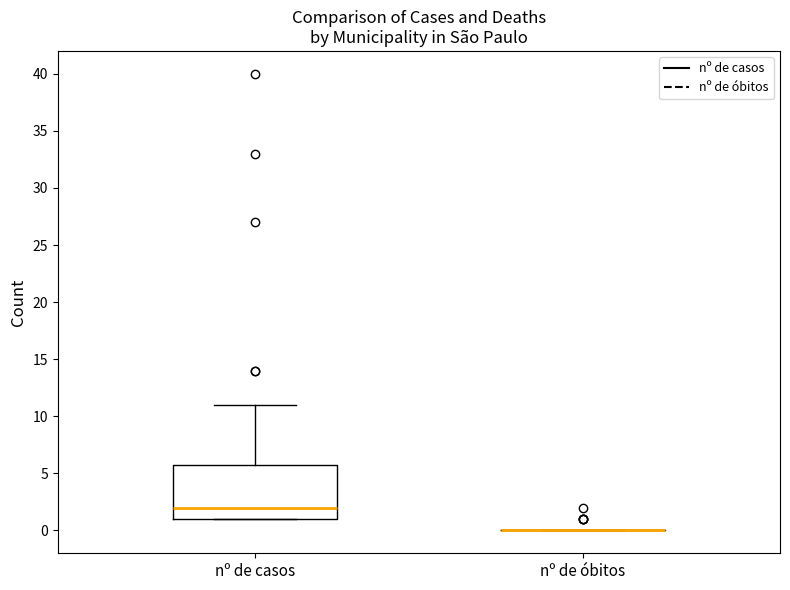

Which box is the tallest, from its lower edge to its upper edge?

nº de casos